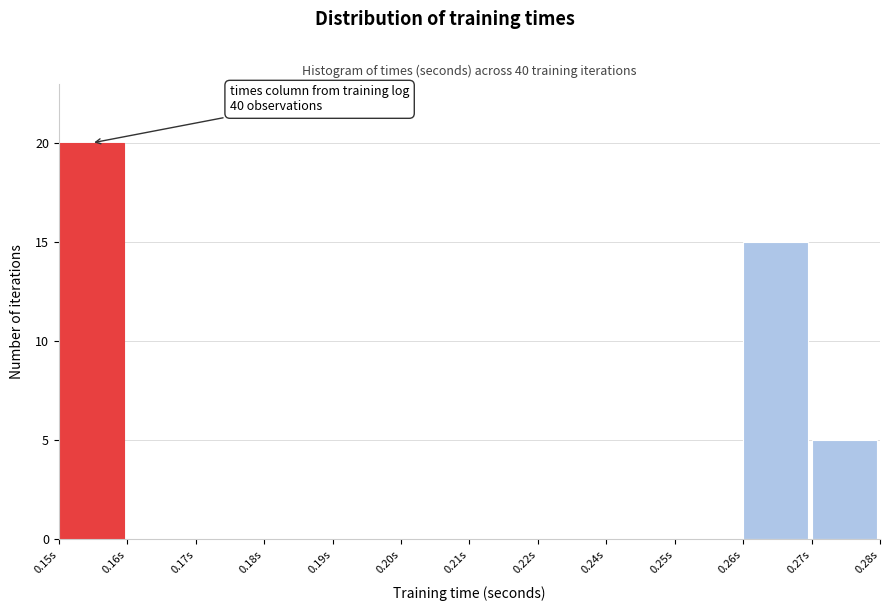

Reading left to right, list all the values displayed in this chart.

0.15s=20	0.16s=0	0.17s=0	0.18s=0	0.19s=0	0.20s=0	0.21s=0	0.22s=0	0.24s=0	0.25s=0	0.26s=15	0.27s=5